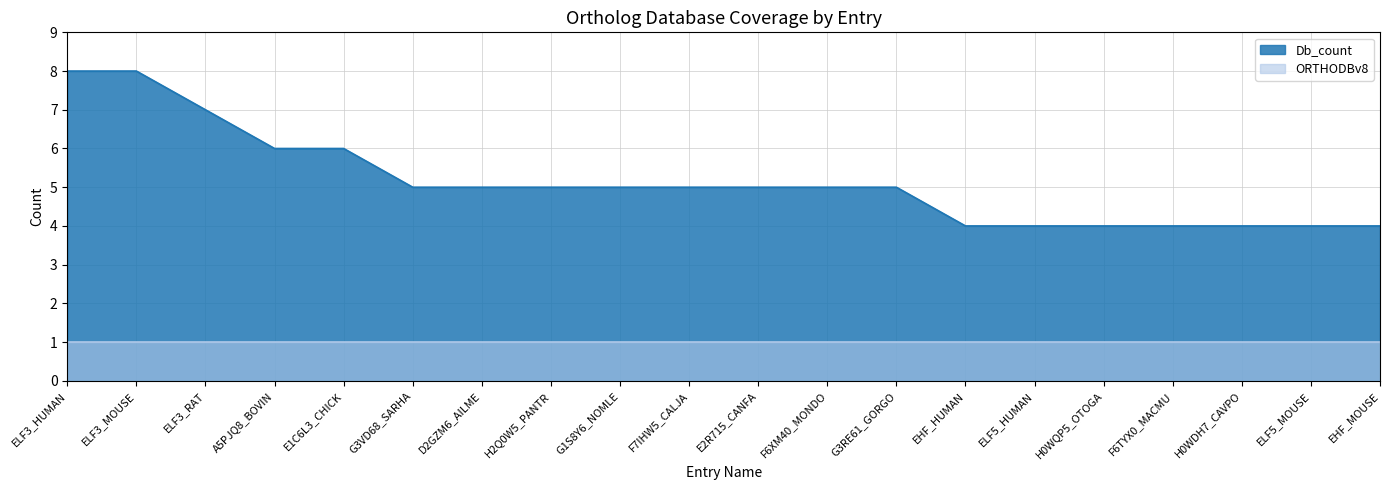

Reading left to right, what are all the values shown in this chart?

8	8	7	6	6	5	5	5	5	5	5	5	5	4	4	4	4	4	4	4